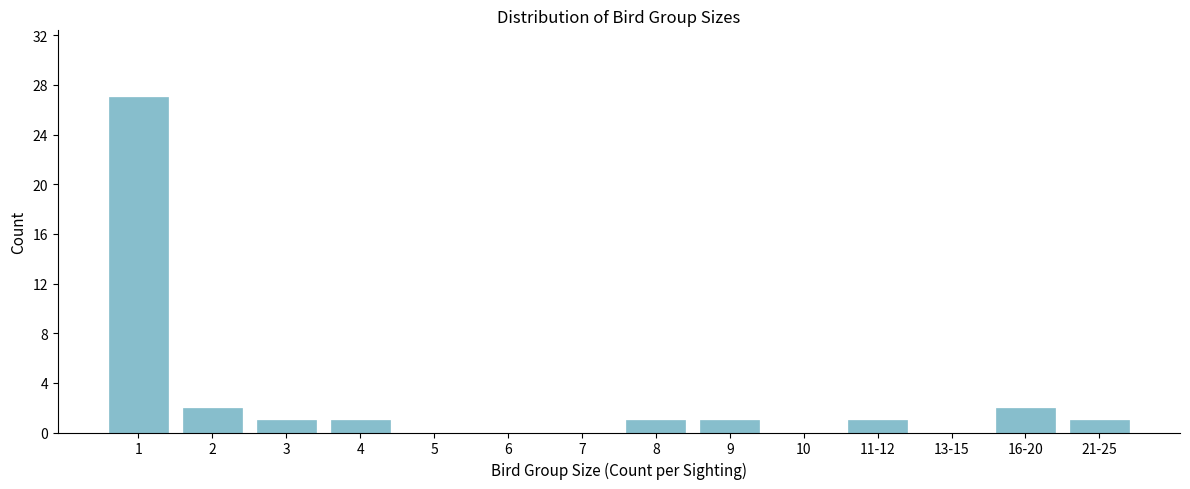

Reading left to right, extract all data points from this chart.

1=27	2=2	3=1	4=1	5=0	6=0	7=0	8=1	9=1	10=0	11-12=1	13-15=0	16-20=2	21-25=1